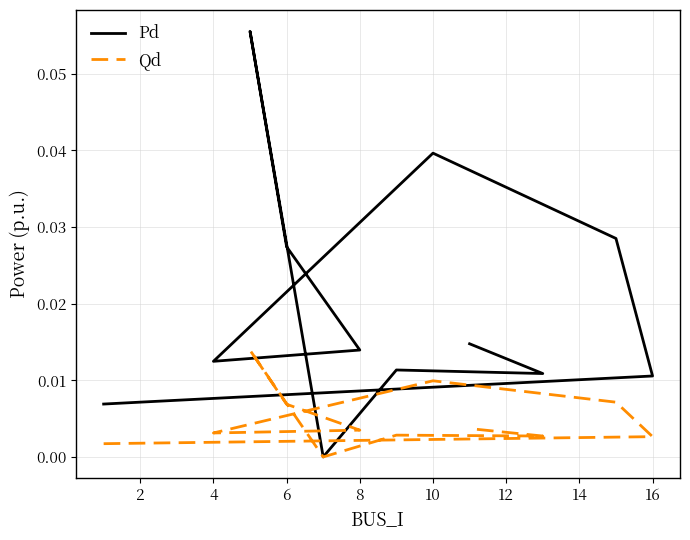

True or false: Qd has more than 2 points higher than both neighbors.

True